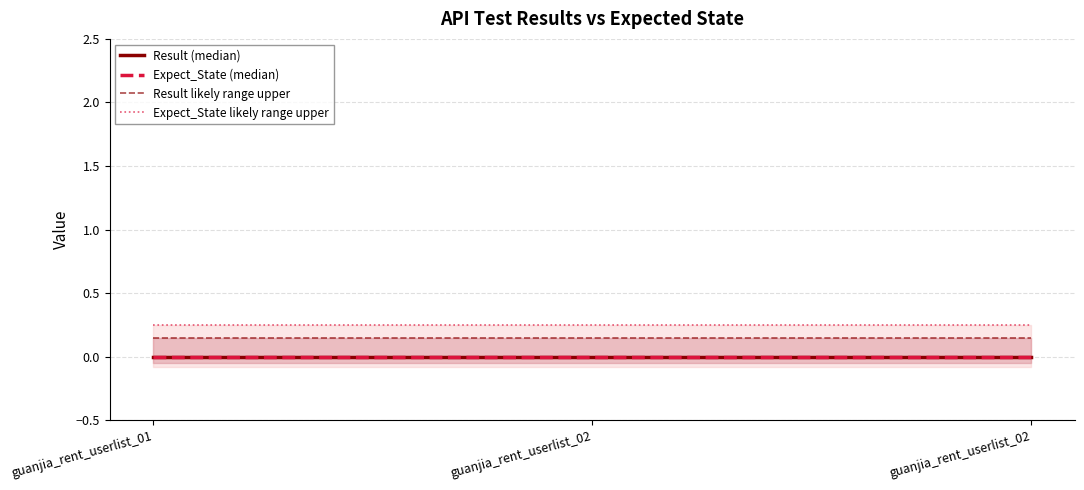

Rank the series at guanjia_rent_userlist_02 from highest to lowest value.

Expect_State likely range upper, Result likely range upper, Result (median), Expect_State (median)